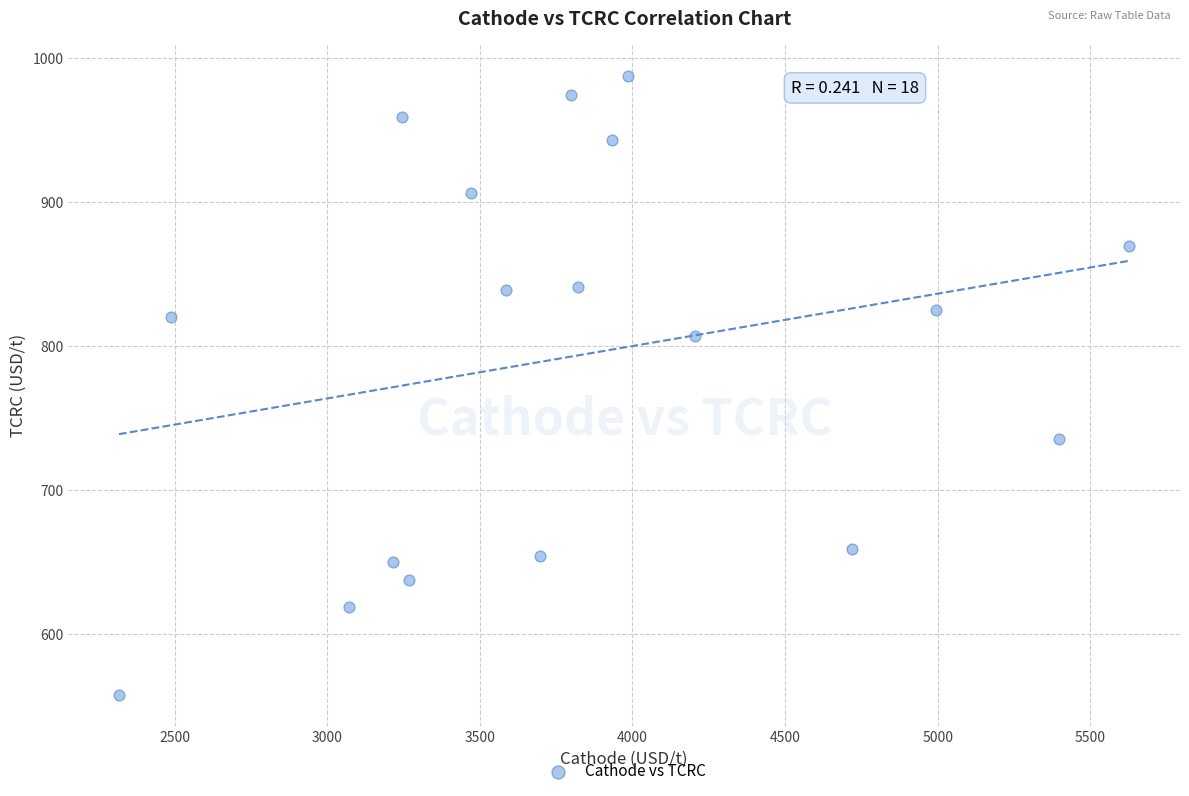

What is the range of X values (max minus min)?

3309.9